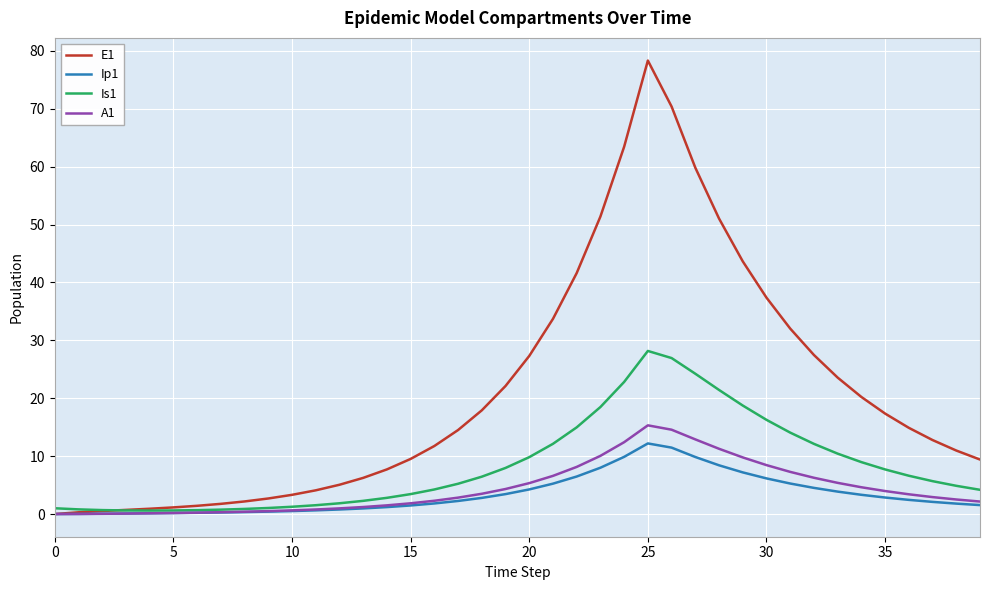

What is the maximum value shown in the chart?

78.3